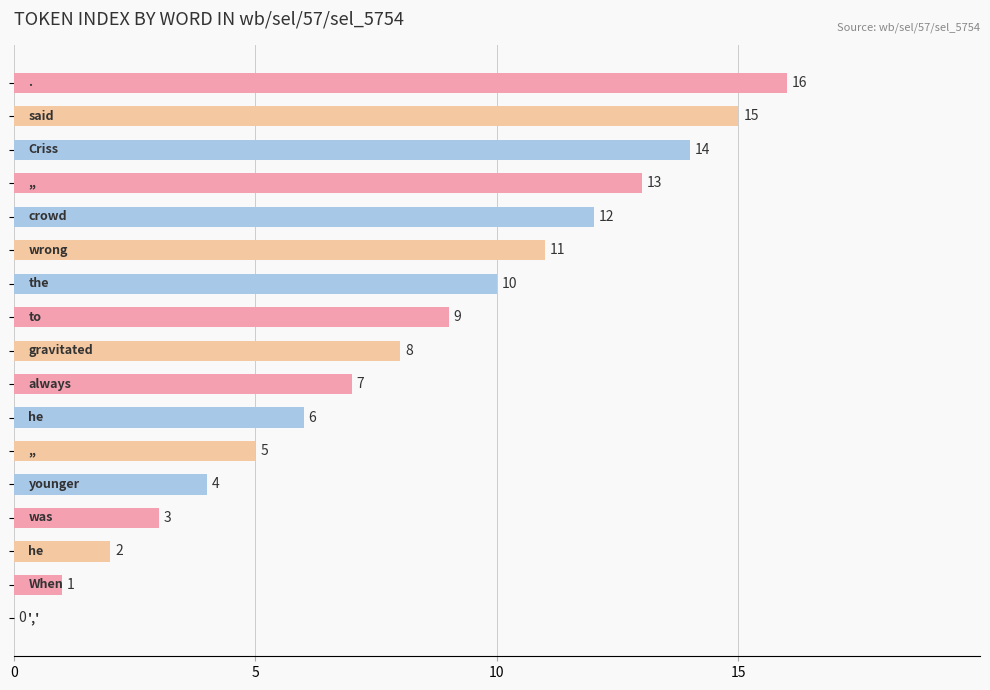

What is the maximum value shown in the chart?

16